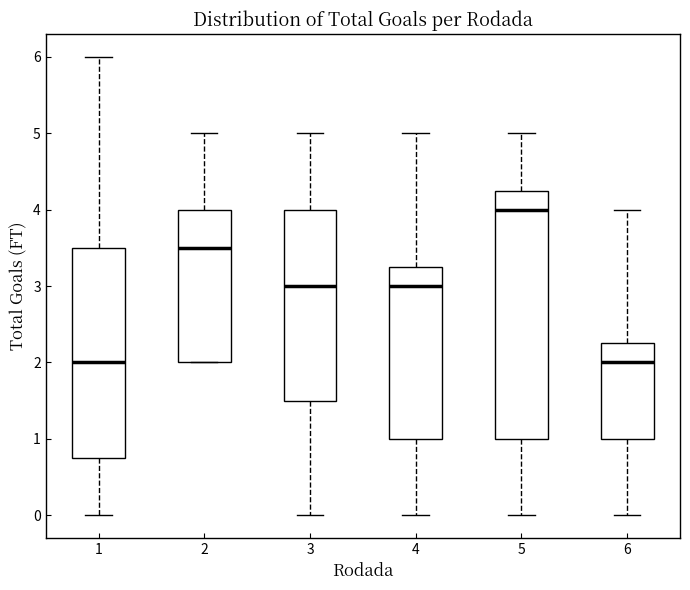

Reading left to right, transcribe this box plot: for each box, give where its median line is, the range the box spans, and where its two whiskers end, as read against the y-axis. The values are not printed on the chart, so give them approximately, as read against the axis.

1: median 2.0, box 0.8 to 3.5, whiskers 0.0 to 6.0
2: median 3.5, box 2.0 to 4.0, whiskers 2.0 to 5.0
3: median 3.0, box 1.5 to 4.0, whiskers 0.0 to 5.0
4: median 3.0, box 1.0 to 3.3, whiskers 0.0 to 5.0
5: median 4.0, box 1.0 to 4.3, whiskers 0.0 to 5.0
6: median 2.0, box 1.0 to 2.3, whiskers 0.0 to 4.0